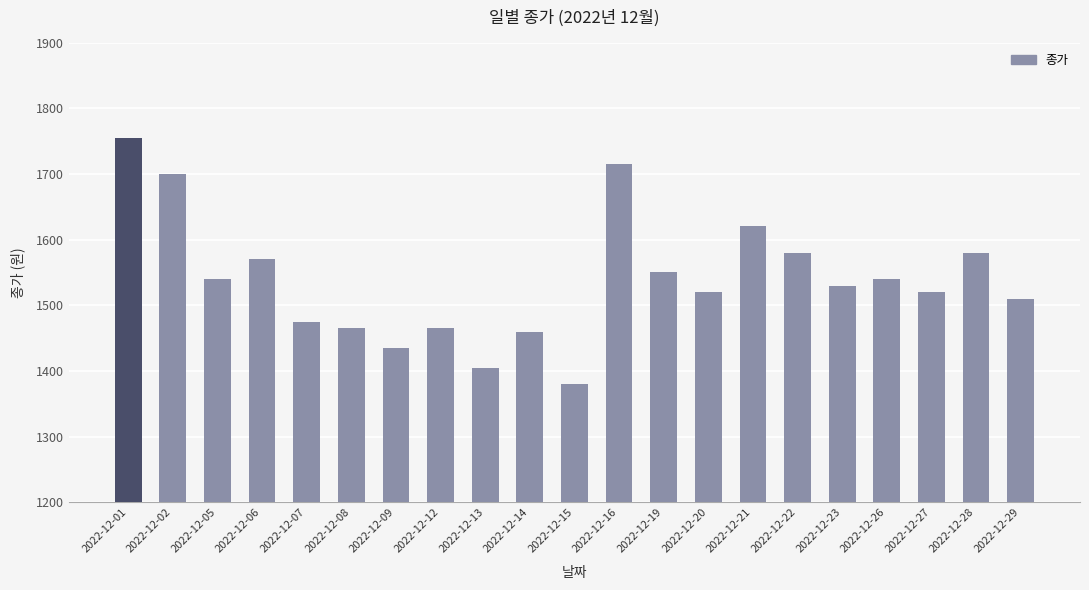

Does the chart contain stacked bars?

No